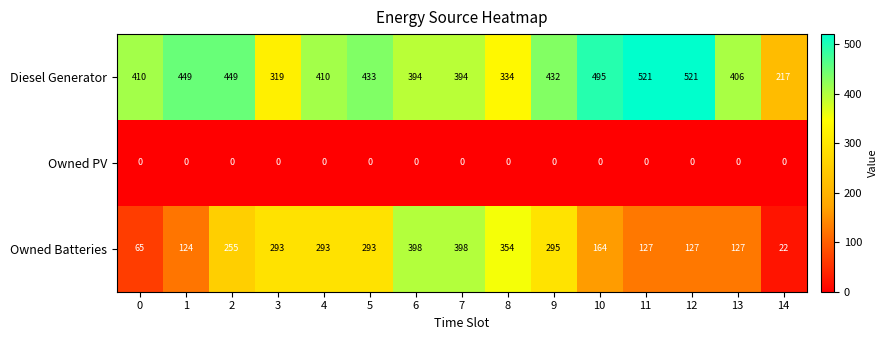

What is the difference between the highest and lowest values at 13?

406